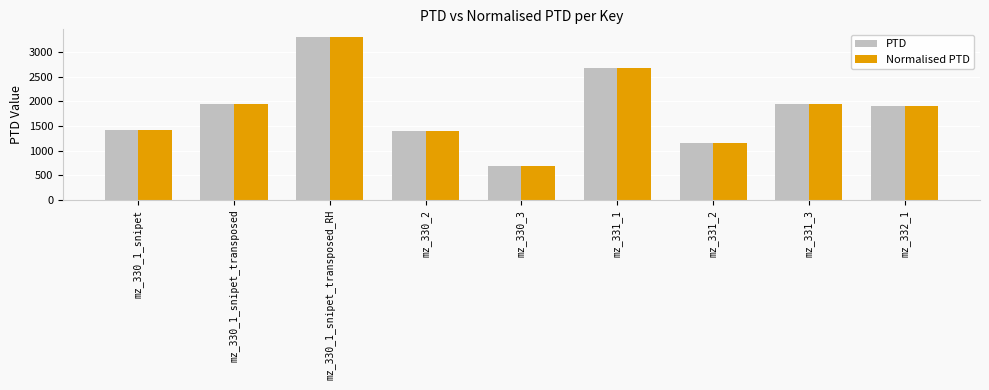

True or false: PTD has a value of 5288.8 at mz_330_1_snipet_transposed_RH.

False